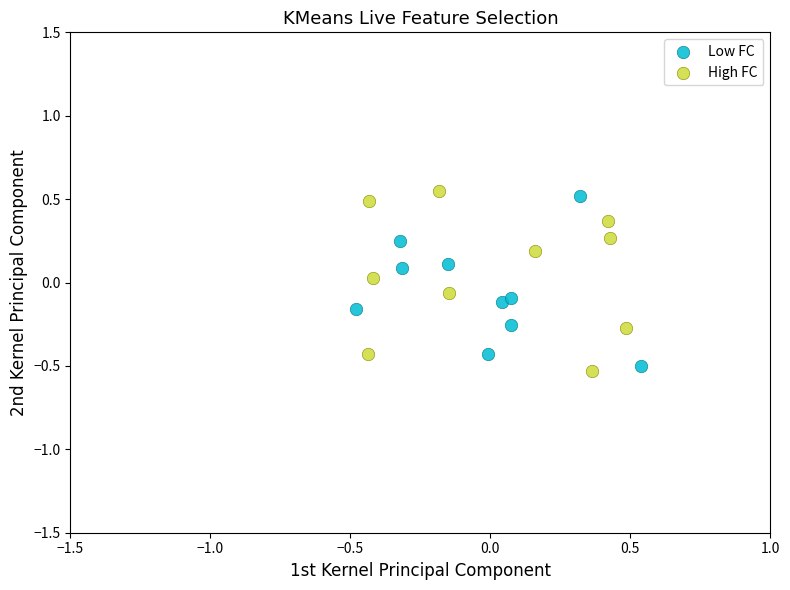

What are all the series names shown in the legend?

Low FC, High FC